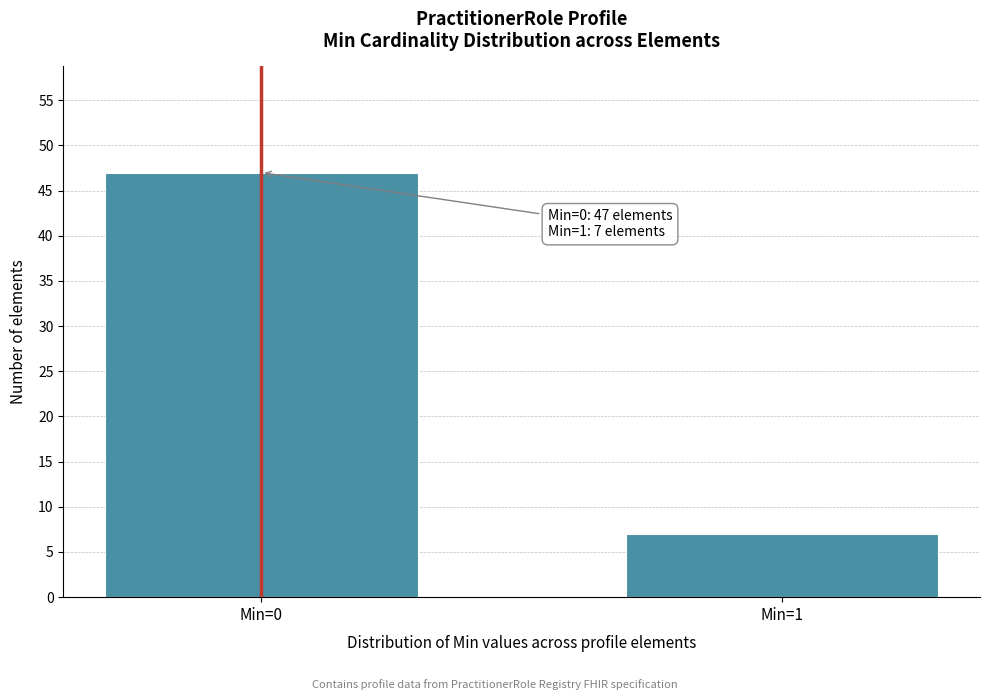

Reading left to right, extract all data points from this chart.

Min=0=47	Min=1=7